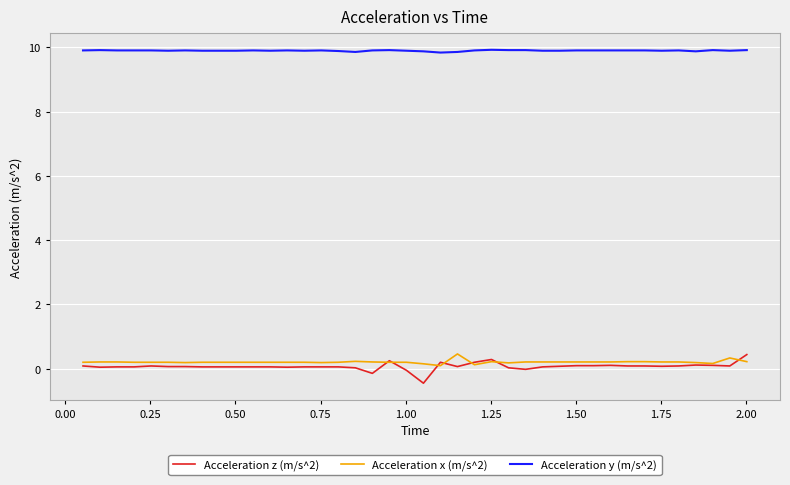

True or false: Acceleration y (m/s^2) and Acceleration z (m/s^2) intersect in this chart.

False